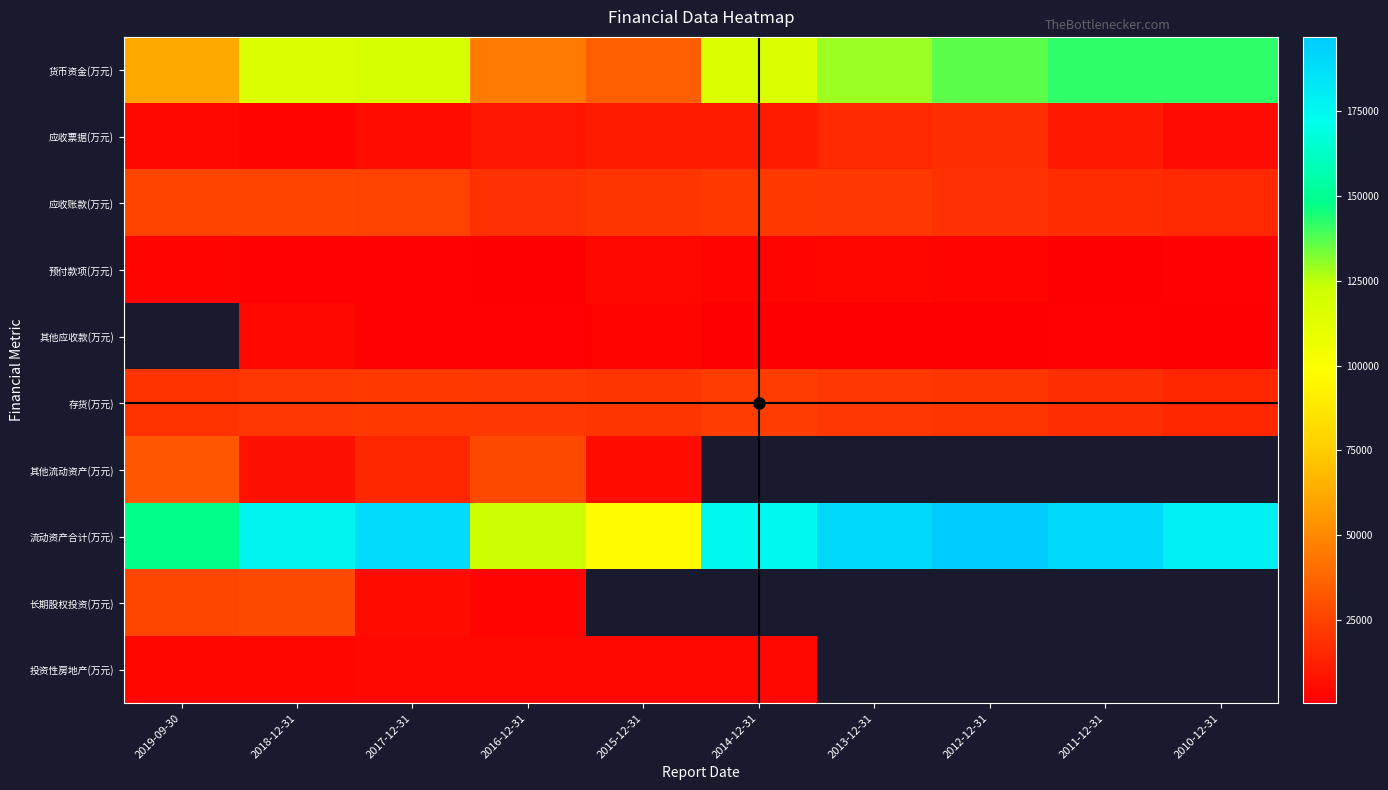

What is the difference between the maximum and minimum values in the 存货(万元) series?

8346.0